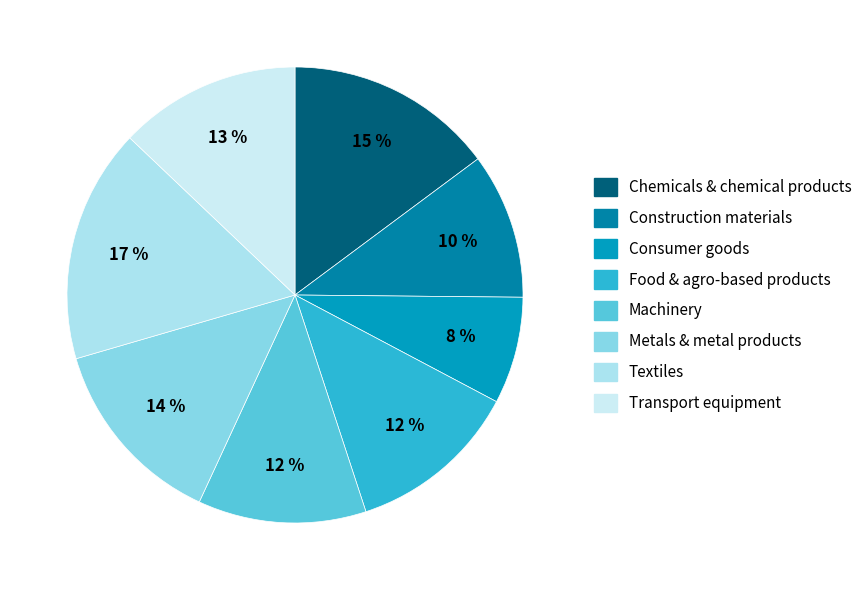

What portion of the pie excludes Machinery?

88.1%